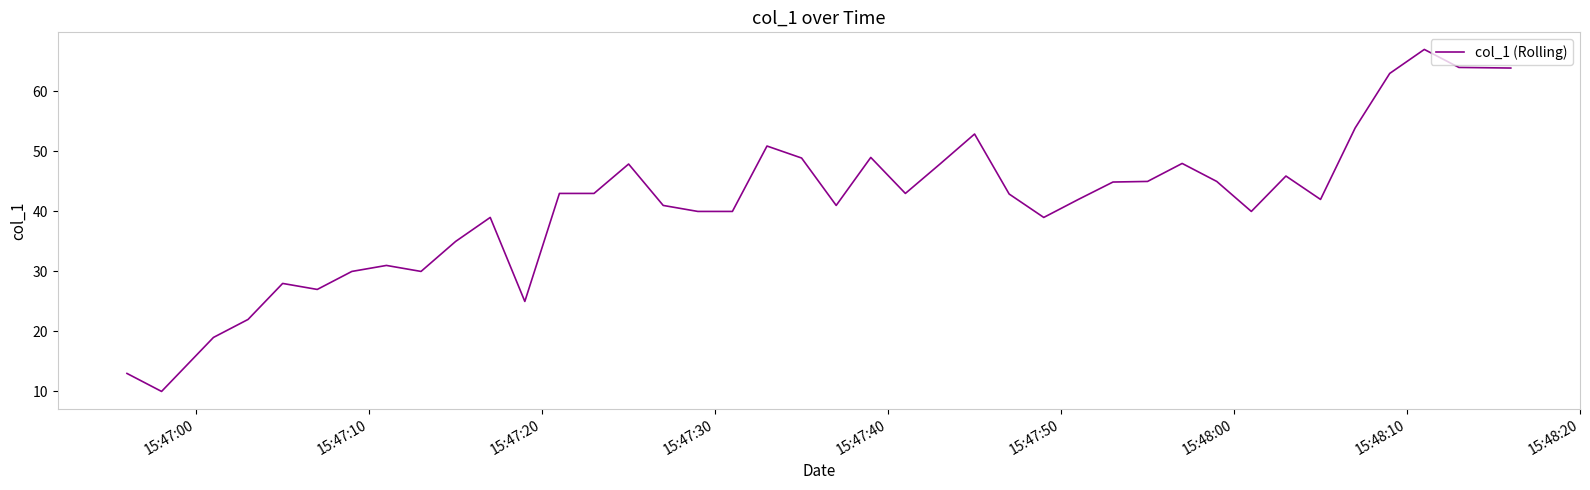

What is the greatest value displayed?

67.0